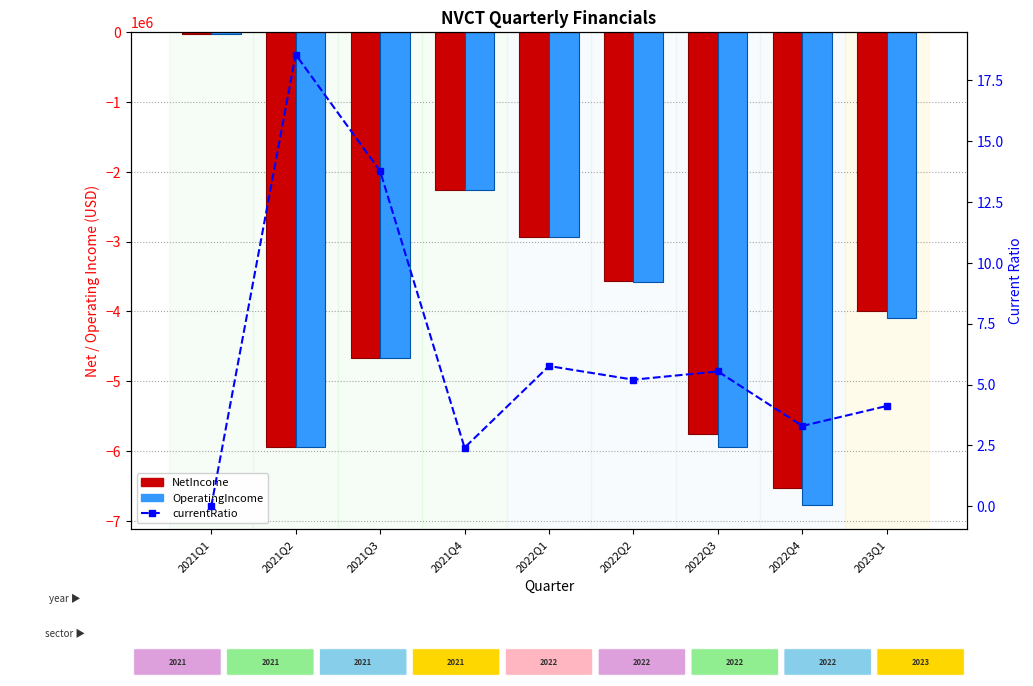

Reading right to left, extract all data points from this chart.

NetIncome: 2023Q1=-3997000.0	2022Q4=-6532000.0	2022Q3=-5755000.0	2022Q2=-3561000.0	2022Q1=-2939000.0	2021Q4=-2257000.0	2021Q3=-4668000.0	2021Q2=-5938000.0	2021Q1=-23000.0
OperatingIncome: 2023Q1=-4101000.0	2022Q4=-6778000.0	2022Q3=-5938000.0	2022Q2=-3573000.0	2022Q1=-2941000.0	2021Q4=-2265000.0	2021Q3=-4668000.0	2021Q2=-5938000.0	2021Q1=-23000.0
currentRatio: 2023Q1=4.1	2022Q4=3.3	2022Q3=5.5	2022Q2=5.2	2022Q1=5.8	2021Q4=2.4	2021Q3=13.8	2021Q2=18.5	2021Q1=0.0